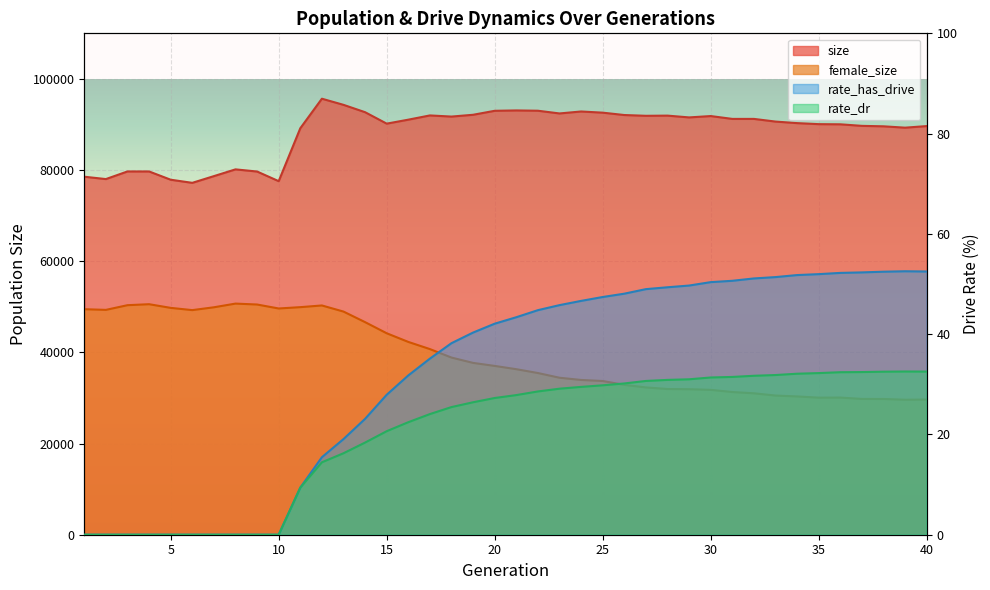

What is the difference between the maximum and second lowest values in the rate_has_drive series?

52.5